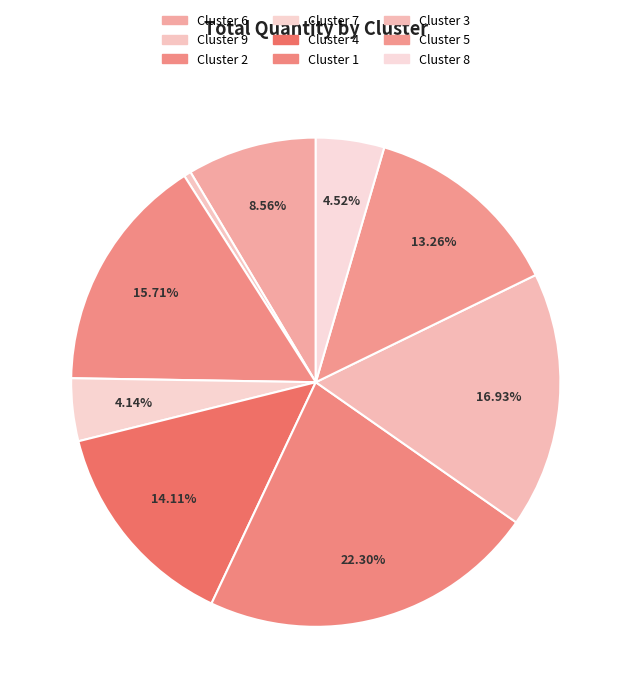

Rank the categories by value from lowest to highest.

Cluster 9, Cluster 7, Cluster 8, Cluster 6, Cluster 5, Cluster 4, Cluster 2, Cluster 3, Cluster 1